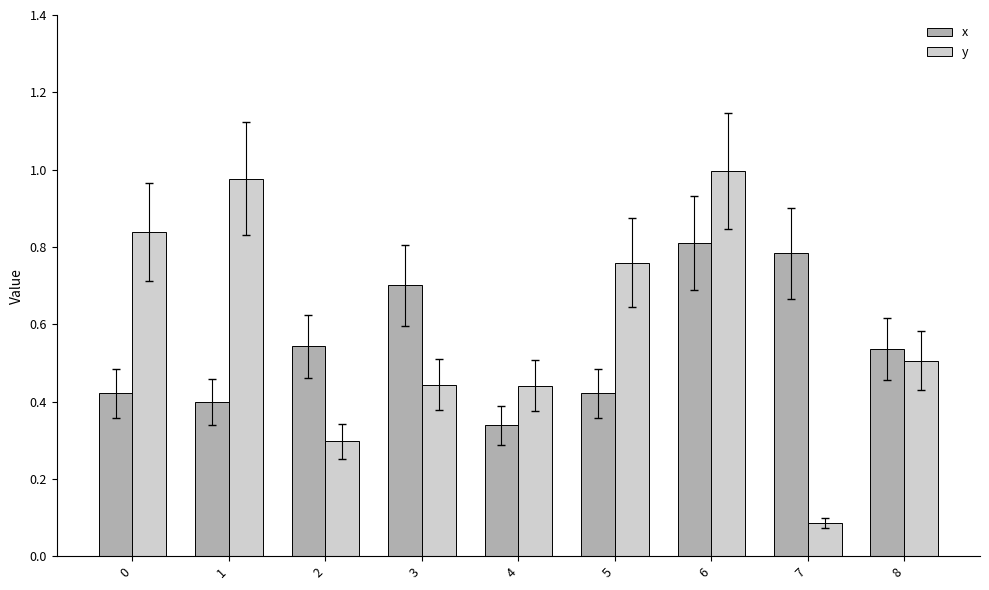

What are all the series names shown in the legend?

x, y